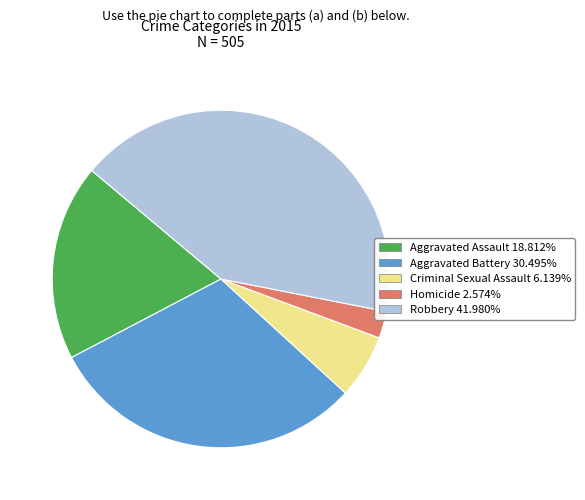

What is the ratio of the value at Criminal Sexual Assault 6.139% to the value at Aggravated Assault 18.812%?

0.3